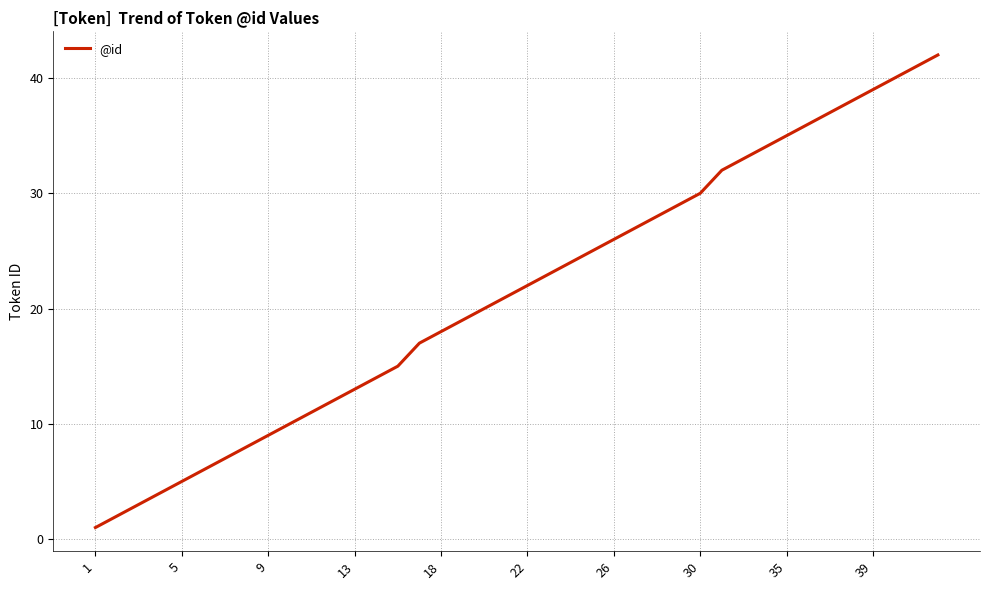

What is the difference between the maximum and minimum values?

41